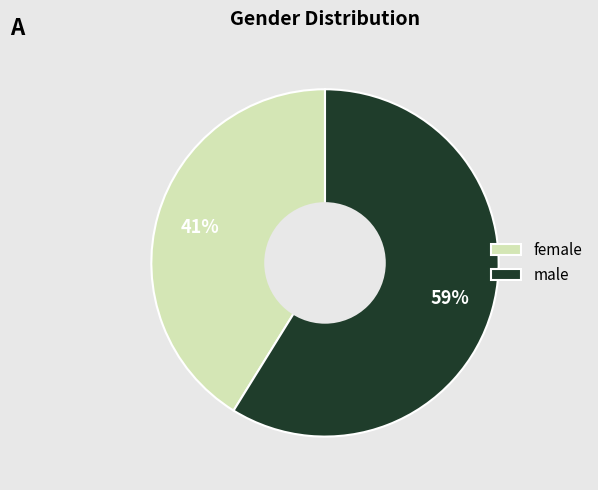

Is it true that male is 66% of the pie?

False